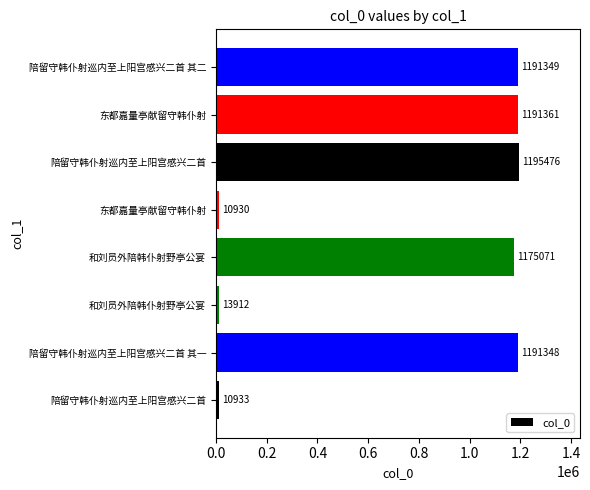

How many data points are less than 1191348?

4